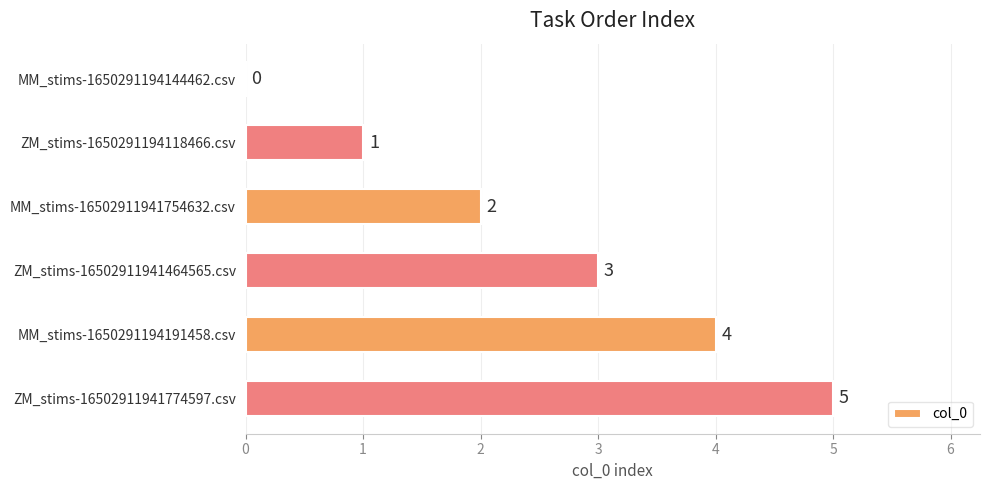

Between ZM_stims-1650291194118466.csv and MM_stims-16502911941754632.csv, which is larger?

MM_stims-16502911941754632.csv